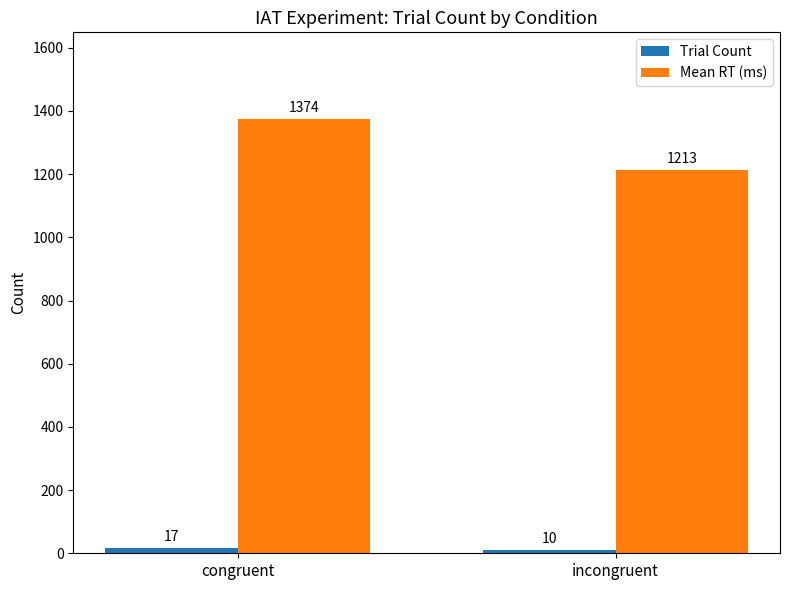

Count the number of data series in this chart.

2